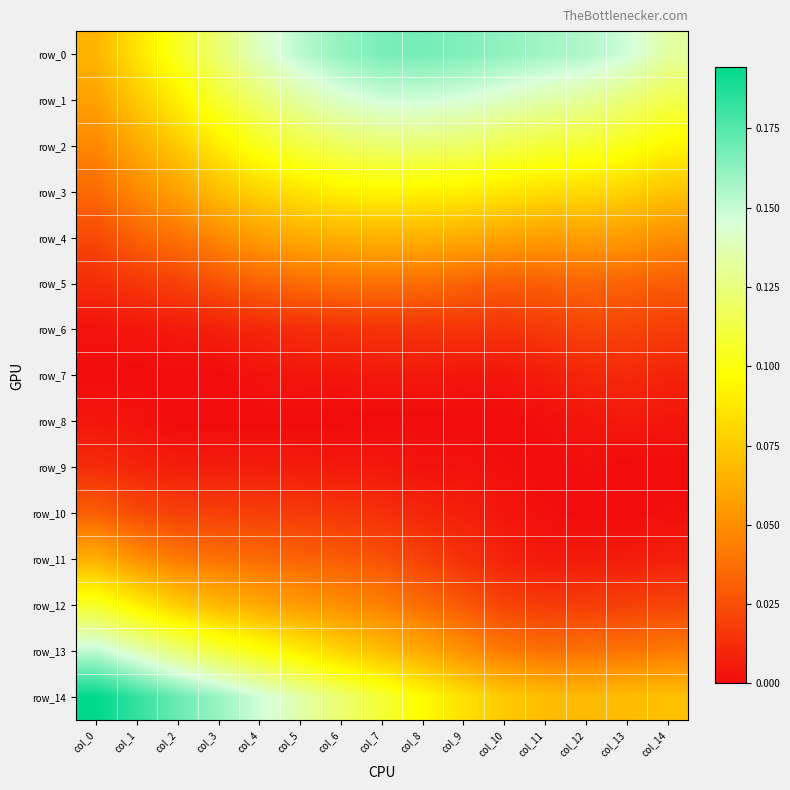

Which series has the widest spread of values?

row_14